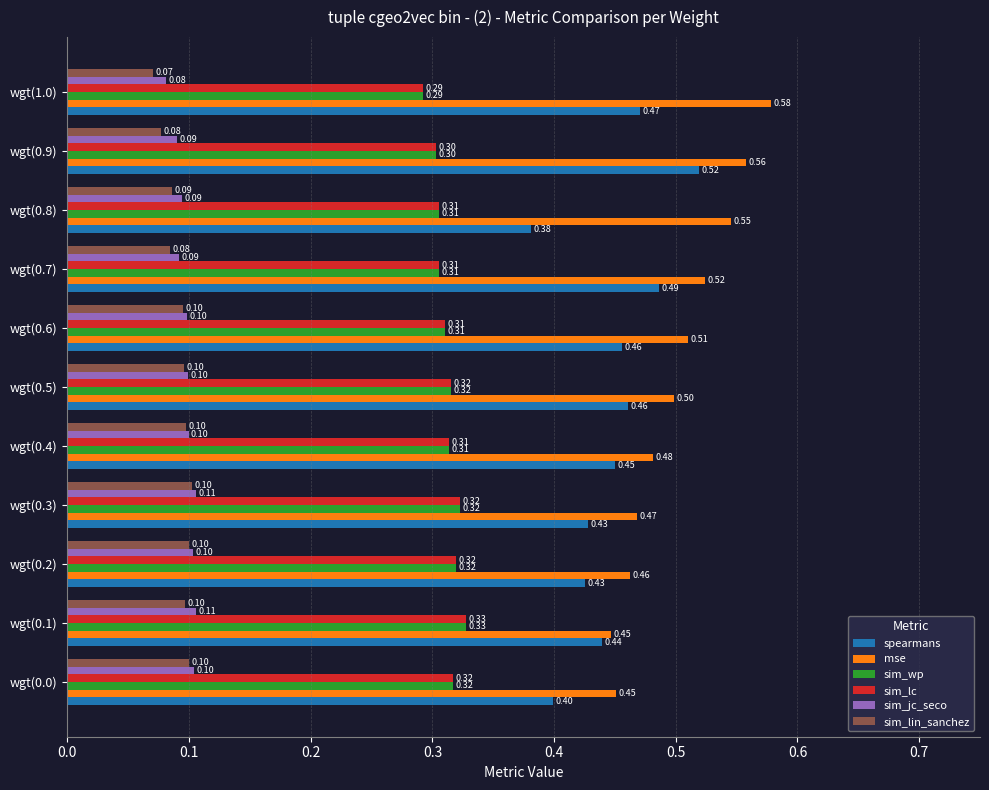

What is the difference between the highest and lowest values at wgt(0.4)?

0.4